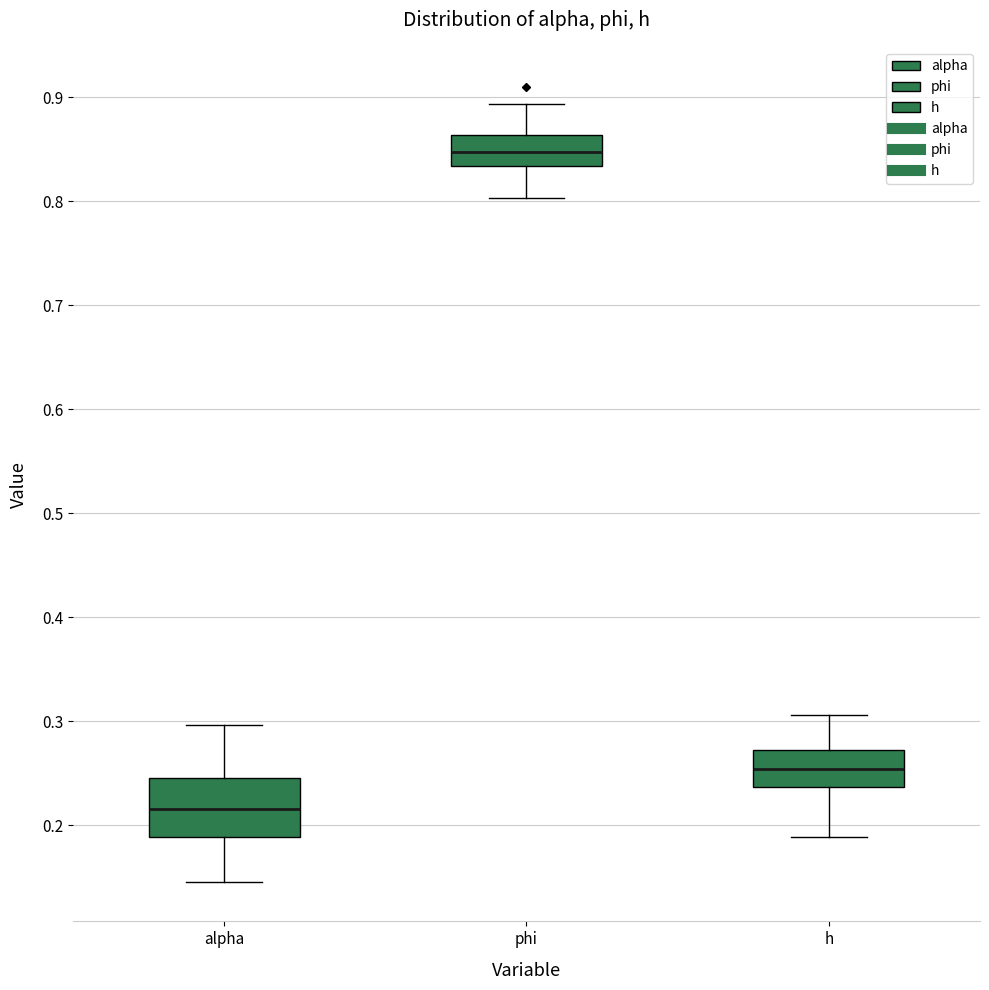

Reading left to right, transcribe this box plot: for each box, give where its median line is, the range the box spans, and where its two whiskers end, as read against the y-axis. The values are not printed on the chart, so give them approximately, as read against the axis.

alpha: median 0.22, box 0.19 to 0.25, whiskers 0.15 to 0.30
phi: median 0.85, box 0.83 to 0.86, whiskers 0.80 to 0.89
h: median 0.25, box 0.24 to 0.27, whiskers 0.19 to 0.31